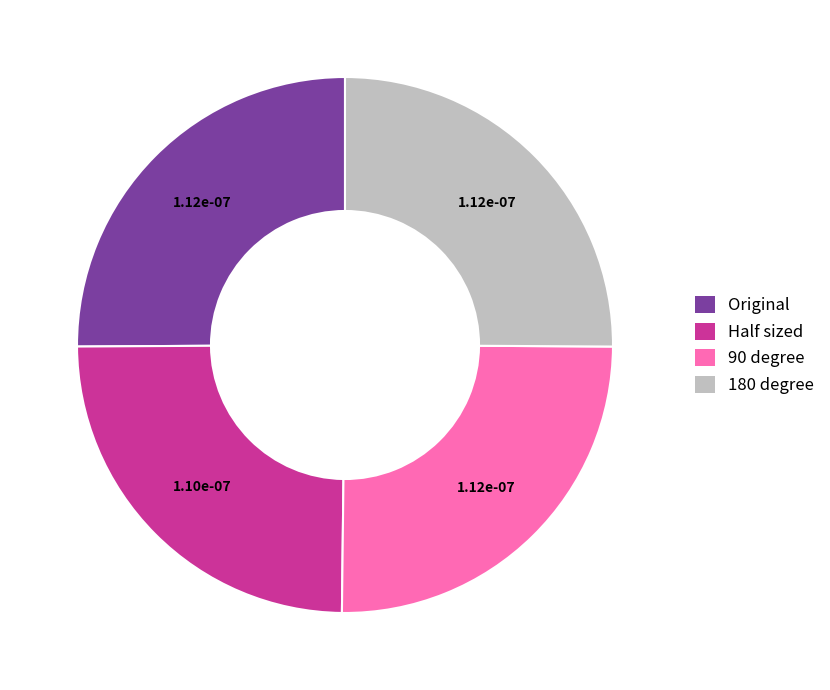

How many slices are in this pie chart?

4